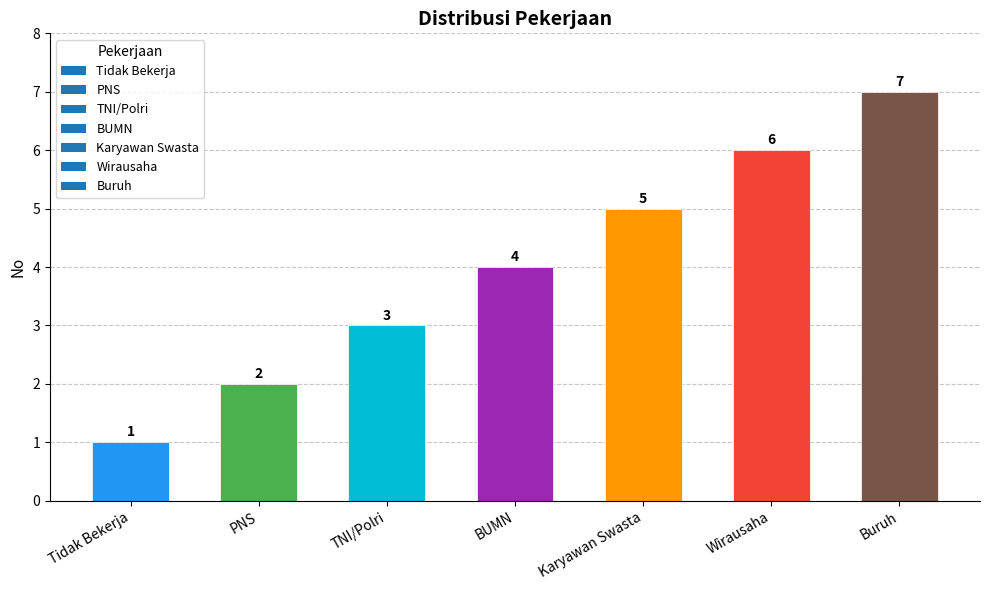

List the labels in order of value, smallest first.

Tidak Bekerja, PNS, TNI/Polri, BUMN, Karyawan Swasta, Wirausaha, Buruh